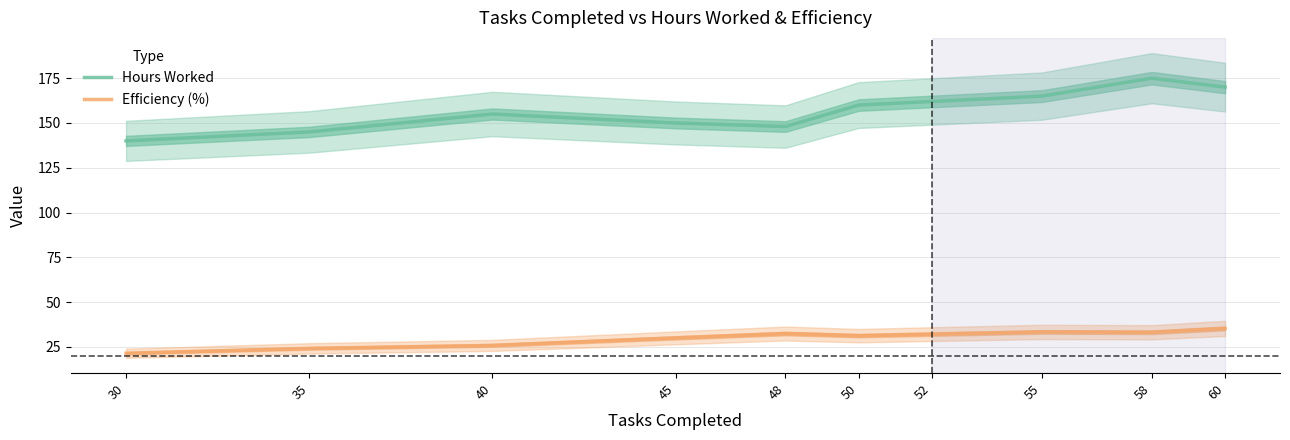

Is it true that Efficiency (%) equals 45.7 at 52?

False